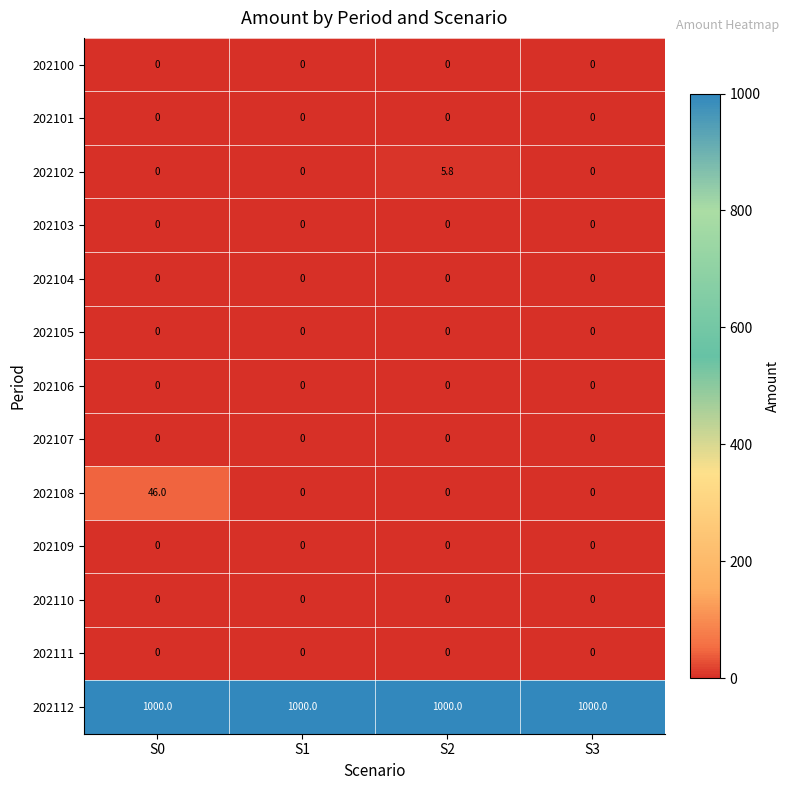

Is it true that 202112 equals 354.1 at S3?

False